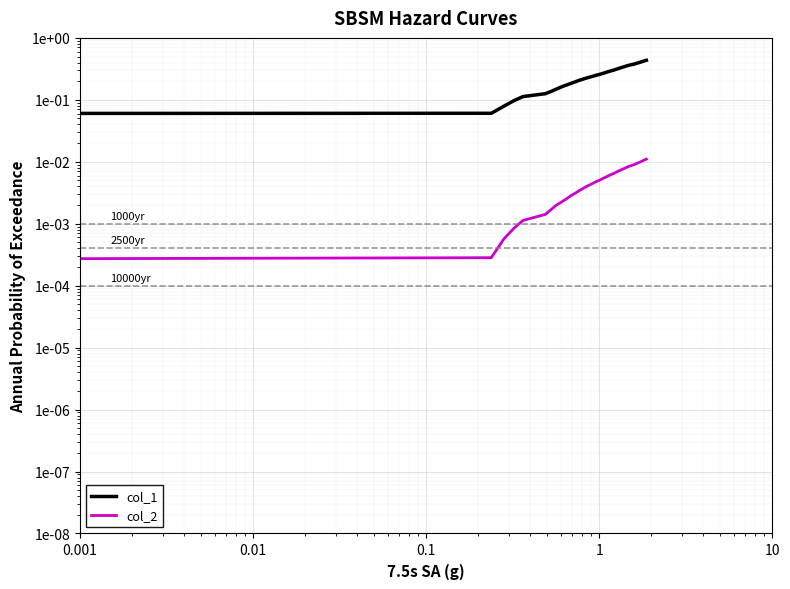

How many lines are shown in the chart?

2